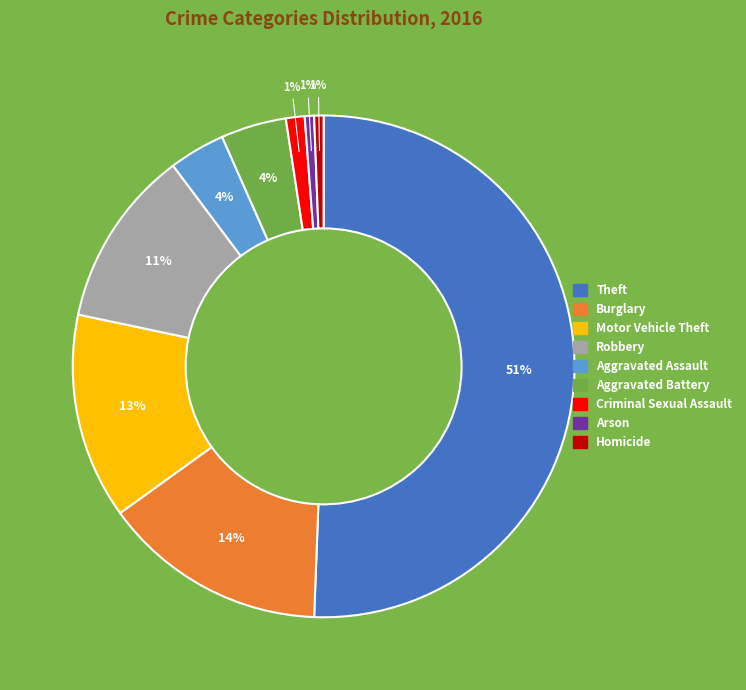

Is the sum of Criminal Sexual Assault and Aggravated Battery greater than half?

No